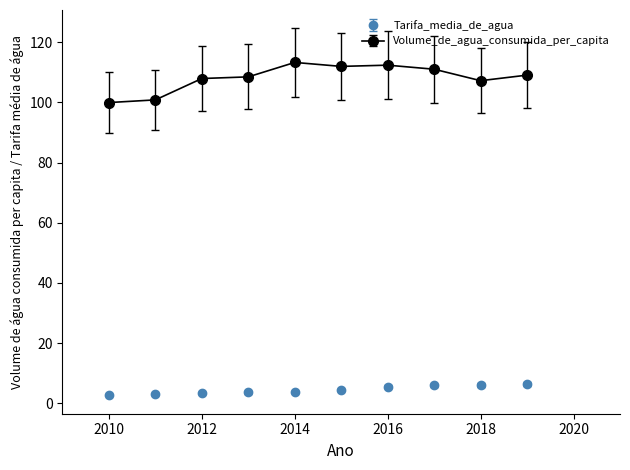

Which series has the widest spread of values?

Volume_de_agua_consumida_per_capita